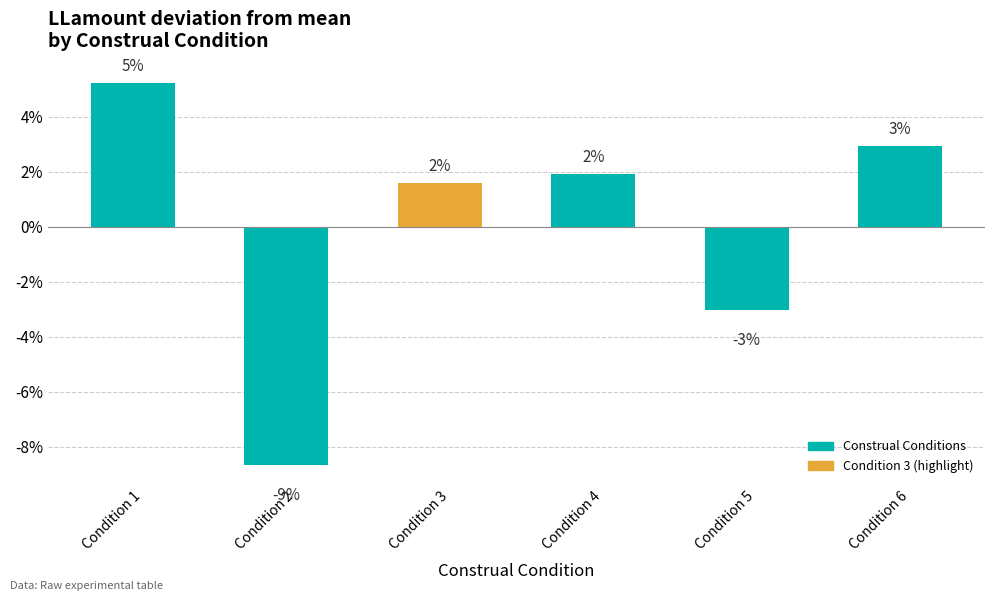

How many bars are there in total?

6